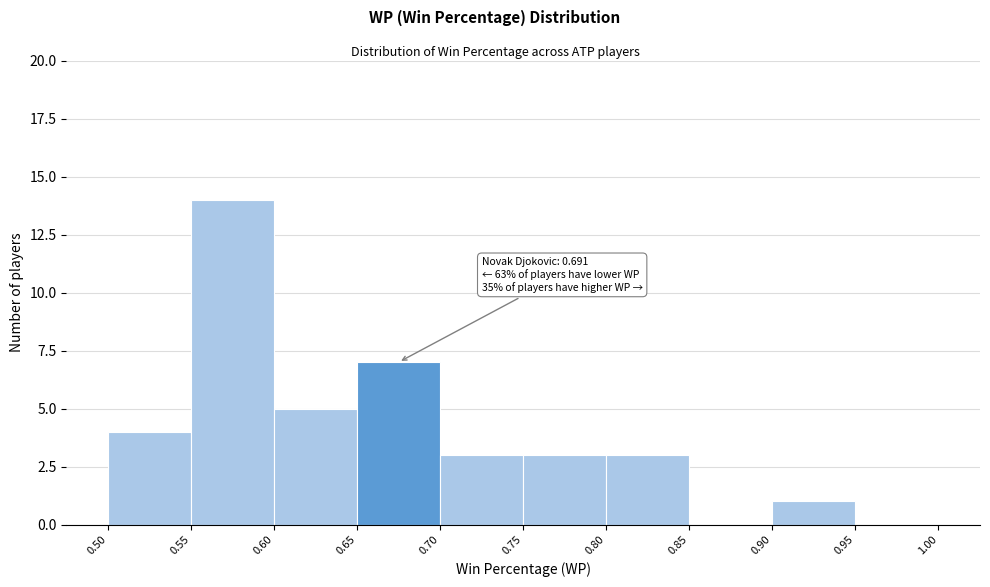

Which range on the x-axis has the tallest bar?

0.55 to 0.60